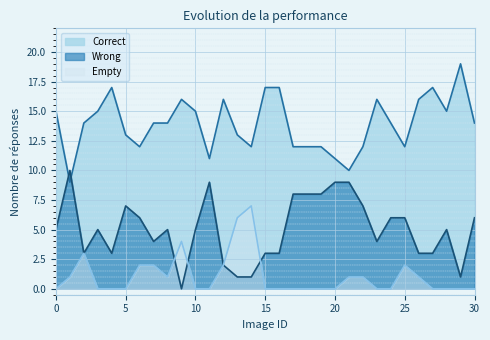

The Correct series shows 6 at 9. True or false?

False